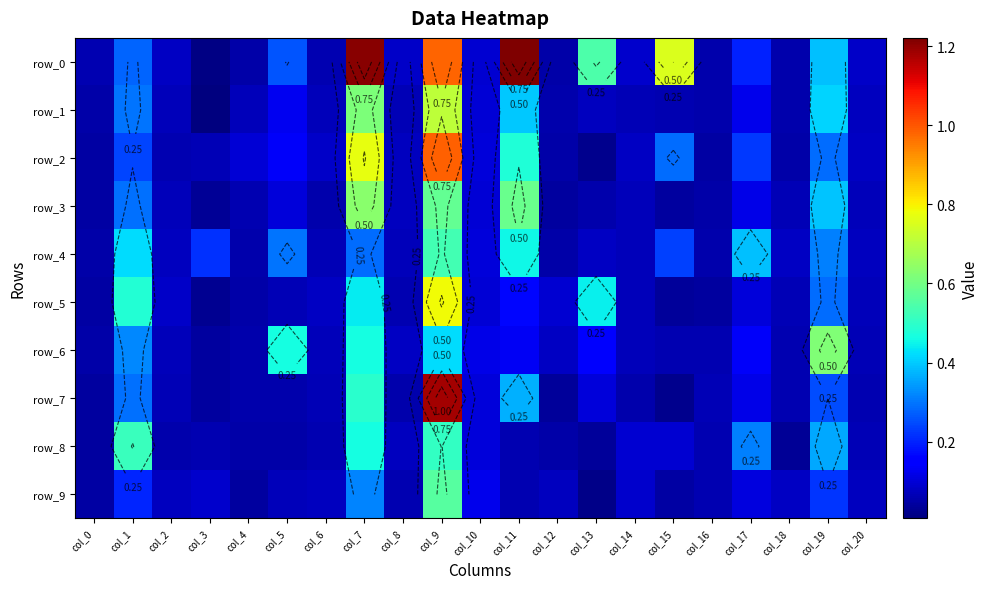

Which label corresponds to the largest value in the chart?

col_11